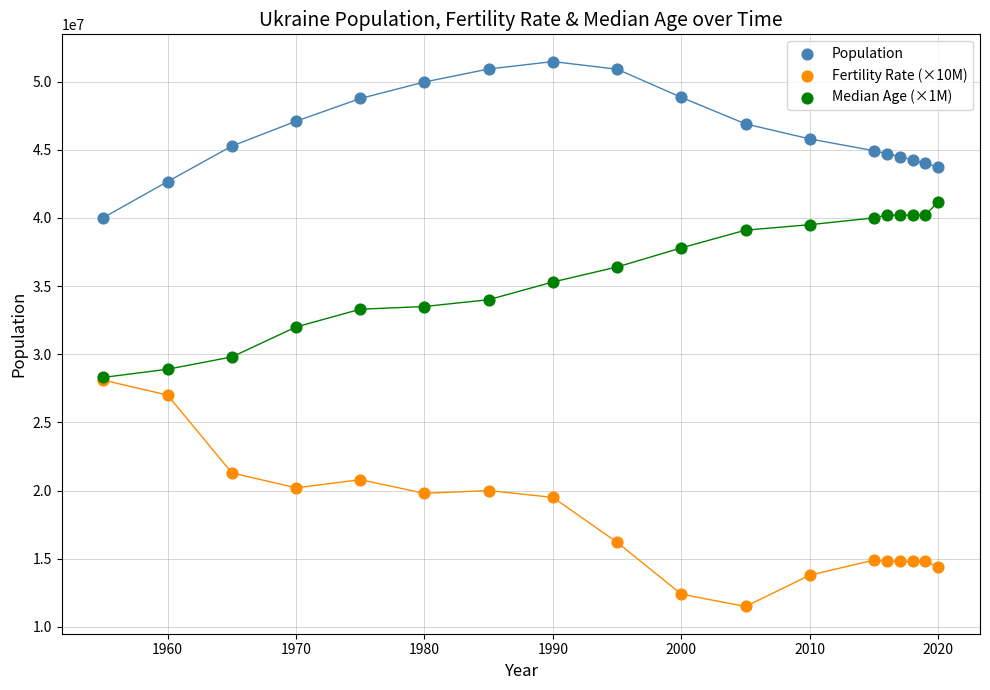

Which series reaches the minimum Y coordinate?

Fertility Rate (×10M)